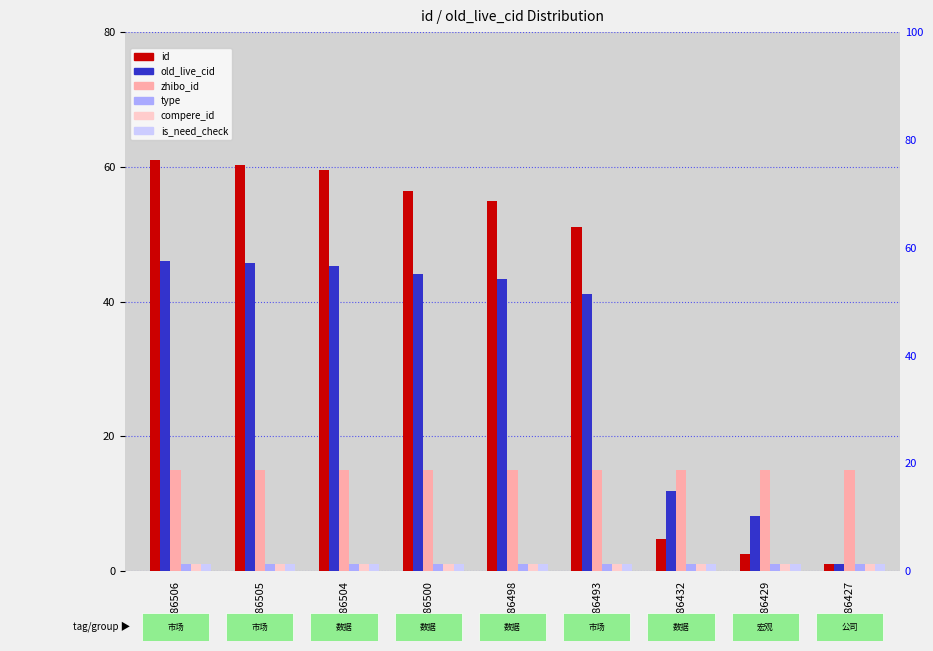

What is the smallest value displayed?

1.0